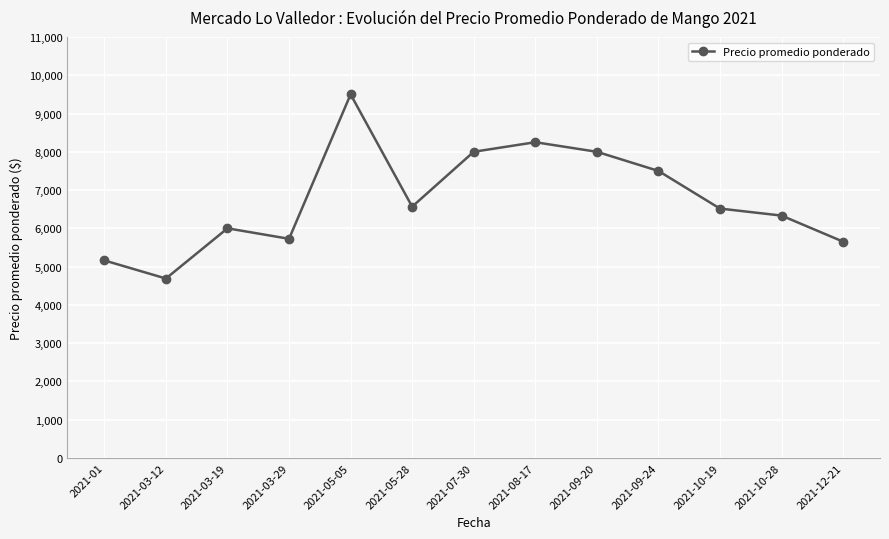

What is the sum of all values?

87892